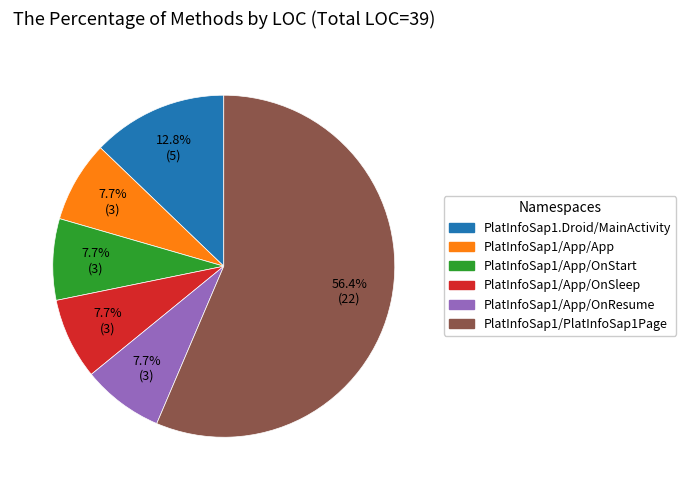

Is there any slice that represents more than half of the pie?

Yes